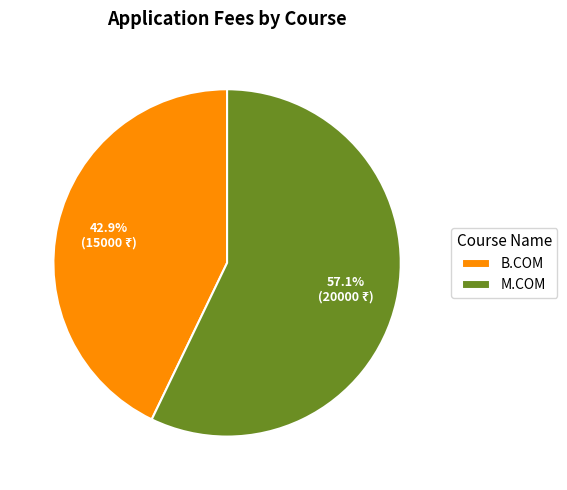

Is M.COM the majority of the pie?

Yes